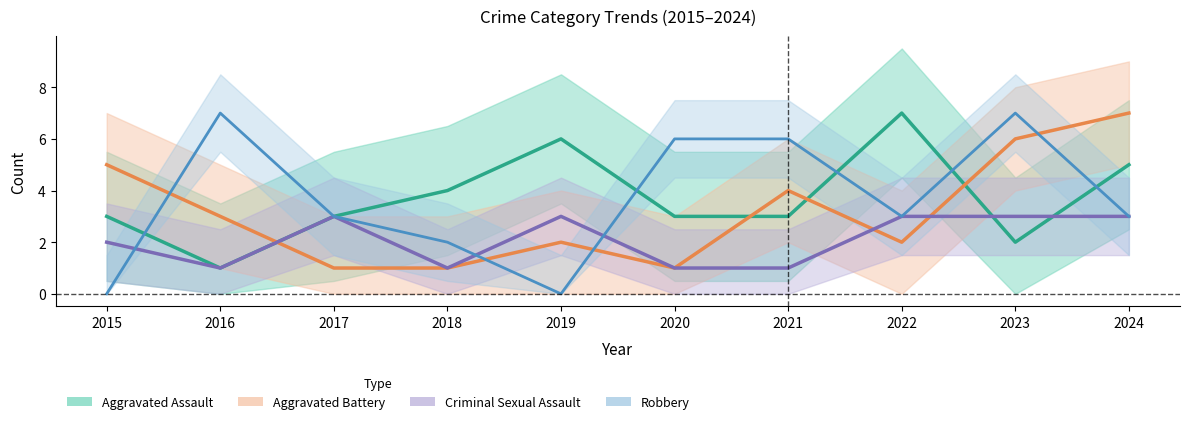

Which series has the largest range (max minus min)?

Robbery